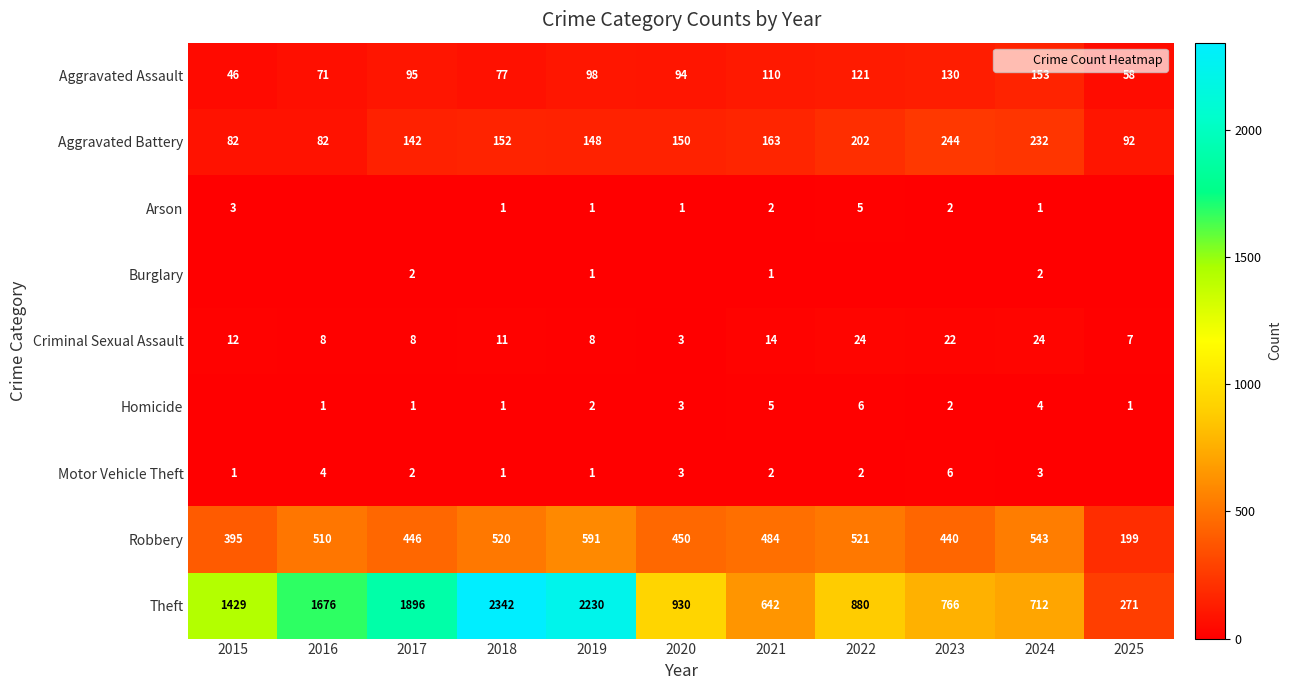

Which label corresponds to the largest value in the chart?

2018